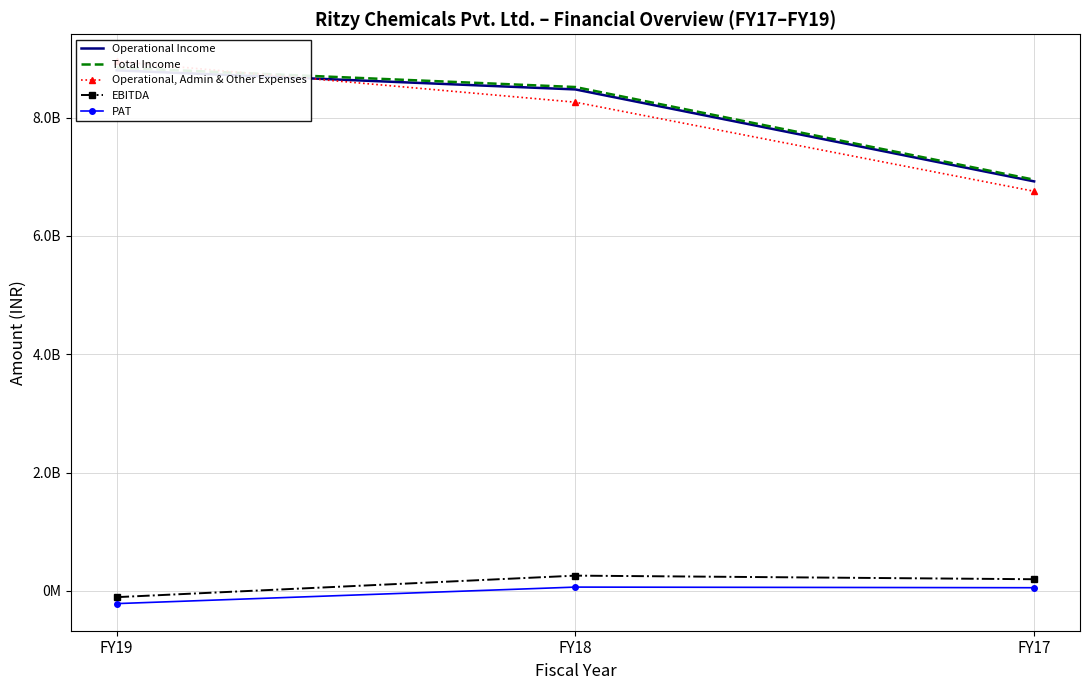

Rank the series by their maximum value, from lowest to highest.

PAT, EBITDA, Operational Income, Total Income, Operational, Admin & Other Expenses